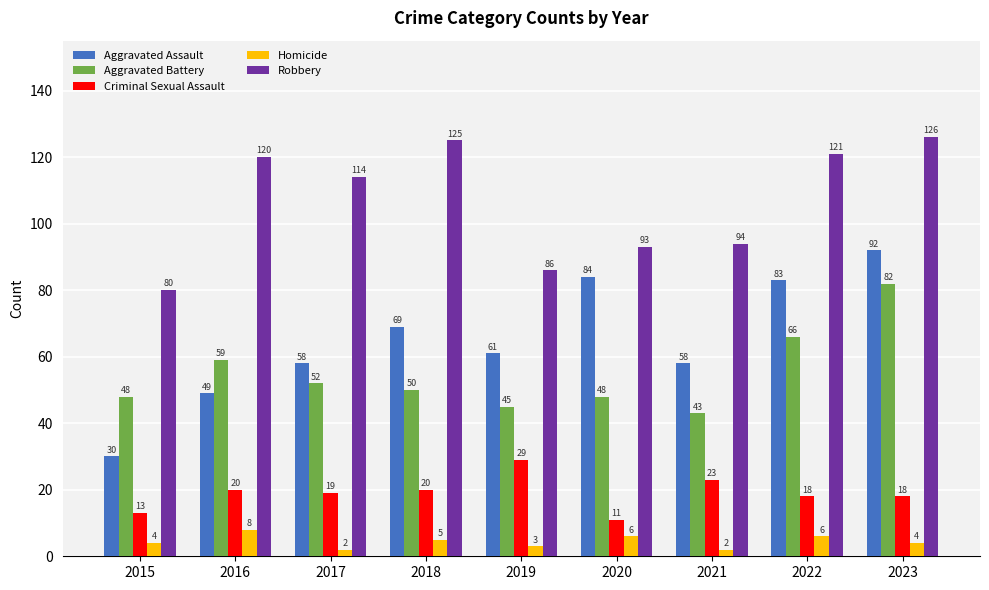

Reading left to right, transcribe all the data shown in this chart.

Aggravated Assault: 2015=30	2016=49	2017=58	2018=69	2019=61	2020=84	2021=58	2022=83	2023=92
Aggravated Battery: 2015=48	2016=59	2017=52	2018=50	2019=45	2020=48	2021=43	2022=66	2023=82
Criminal Sexual Assault: 2015=13	2016=20	2017=19	2018=20	2019=29	2020=11	2021=23	2022=18	2023=18
Homicide: 2015=4	2016=8	2017=2	2018=5	2019=3	2020=6	2021=2	2022=6	2023=4
Robbery: 2015=80	2016=120	2017=114	2018=125	2019=86	2020=93	2021=94	2022=121	2023=126